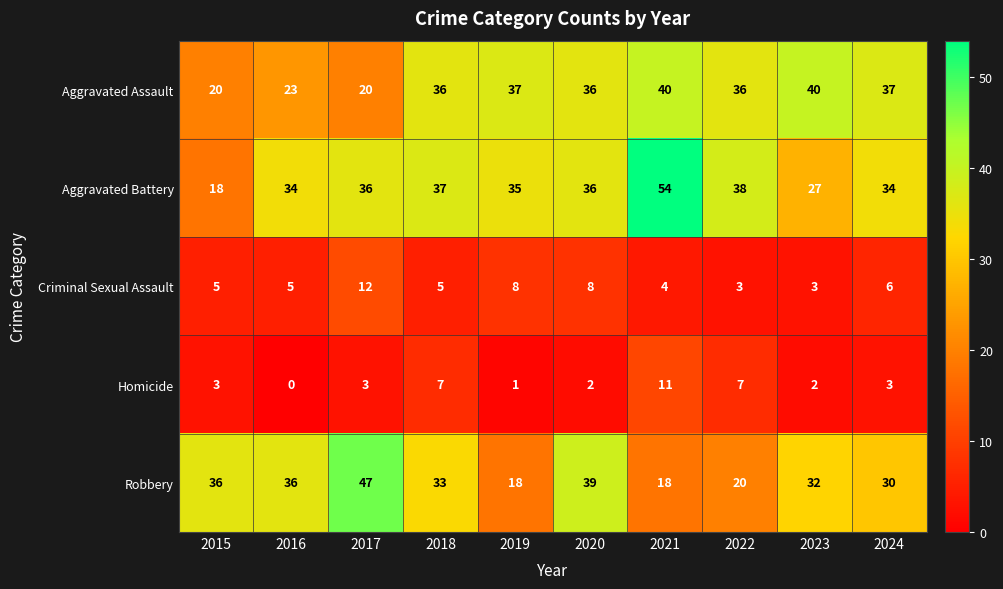

Is it true that Aggravated Battery equals 21 at 2017?

False